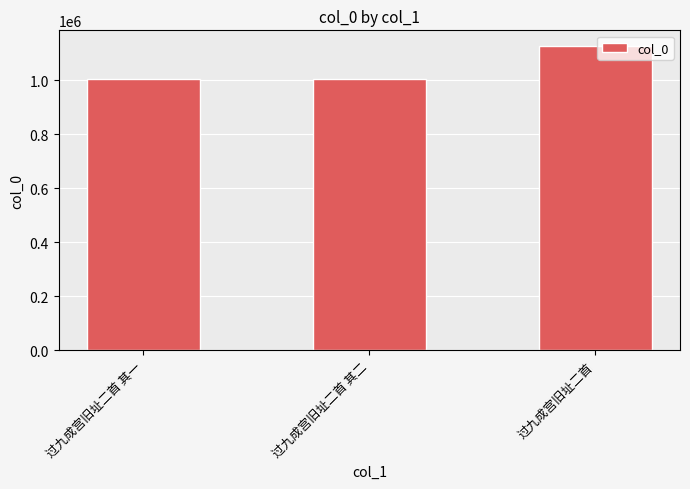

What is the greatest value displayed?

1127946